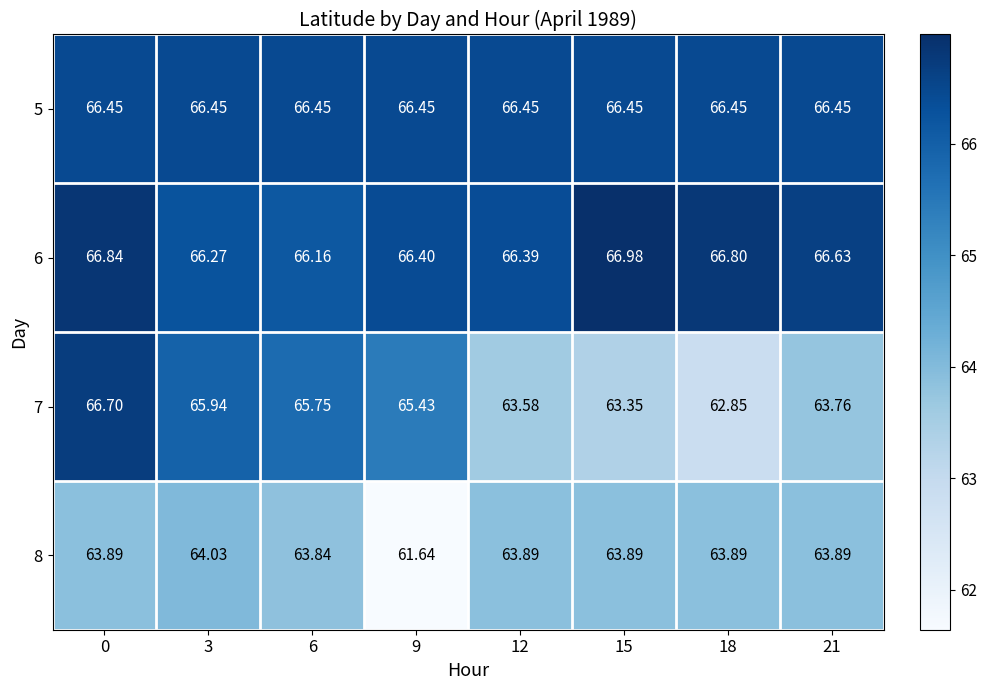

Rank the series at 3 from highest to lowest value.

5, 6, 7, 8